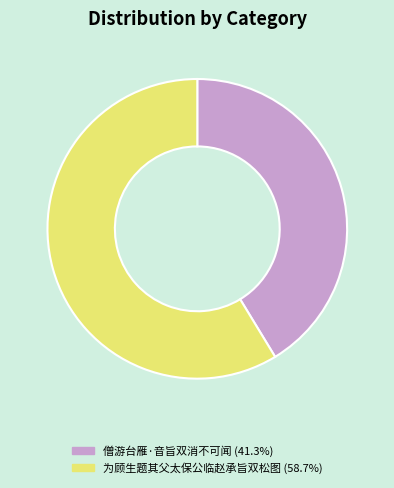

Between 为顾生题其父太保公临赵承旨双松图 and 僧游台雁·音旨双消不可闻, which is larger?

为顾生题其父太保公临赵承旨双松图